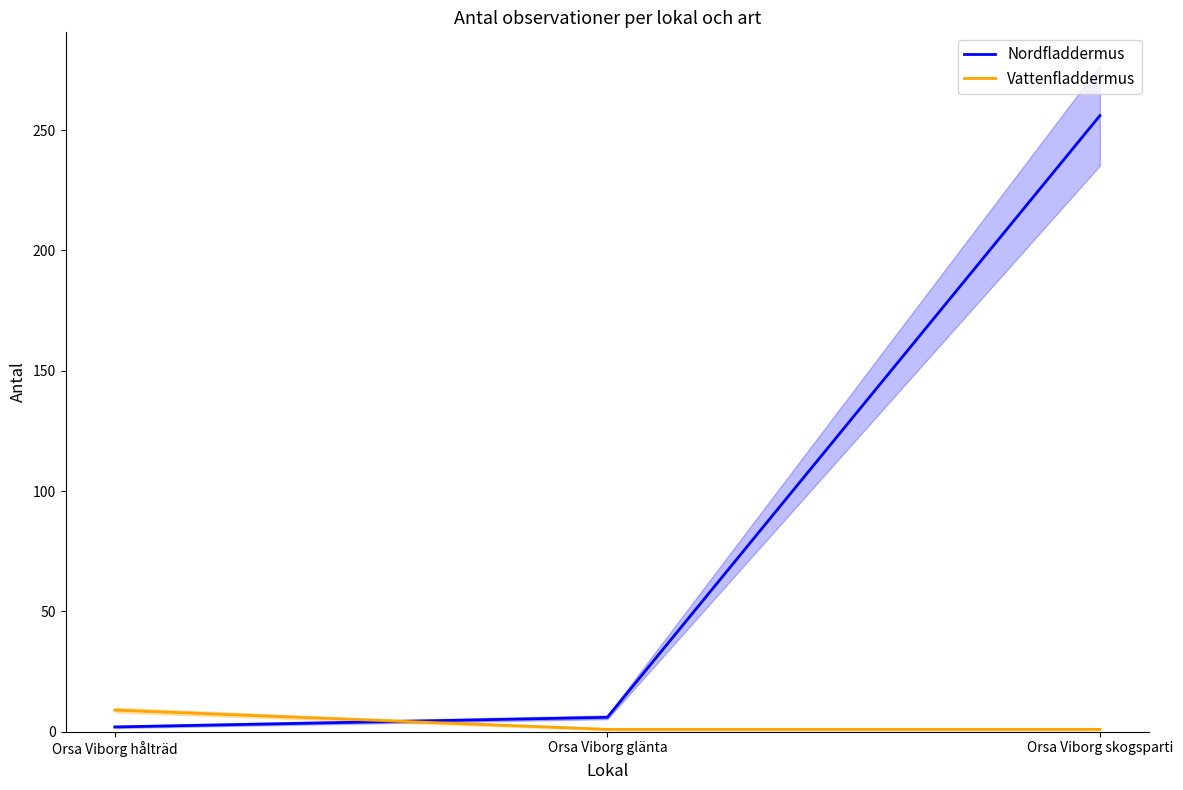

What is the spread (max minus min) of values at Orsa Viborg glänta?

5